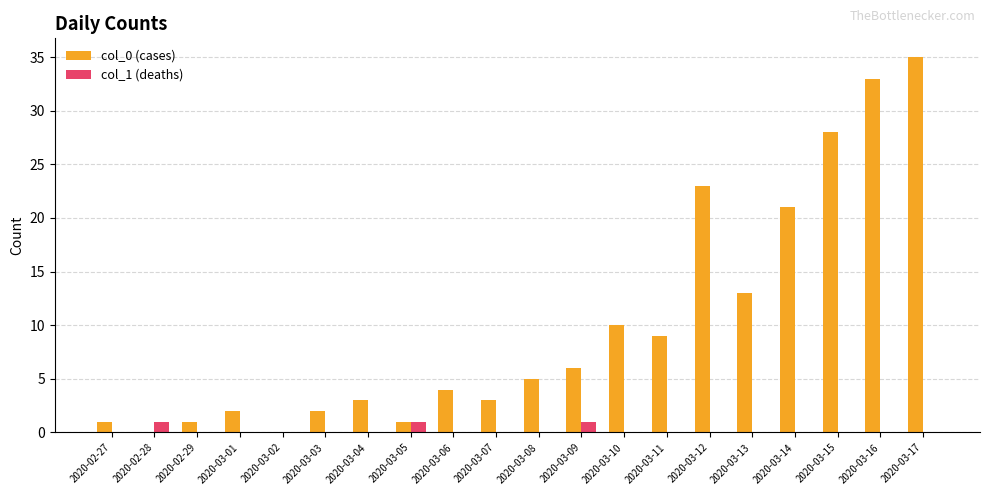

Is it true that col_0 (cases) equals 7 at 2020-03-08?

False